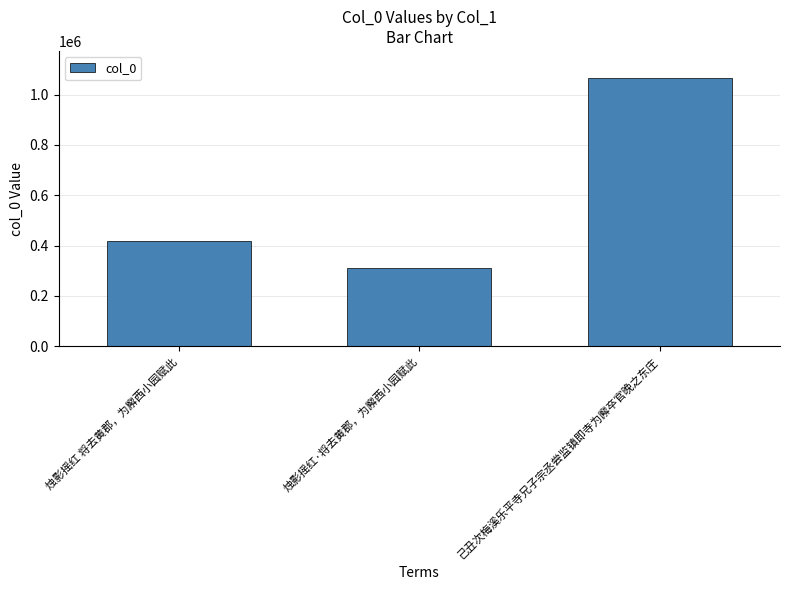

Rank the categories by value from highest to lowest.

己丑次梅溪乐平寺兄子宗丞尝监镇即寺为廨卒官晚之东庄, 烛影摇红 将去黄郡，为廨西小园赋此, 烛影摇红·将去黄郡，为廨西小园赋此